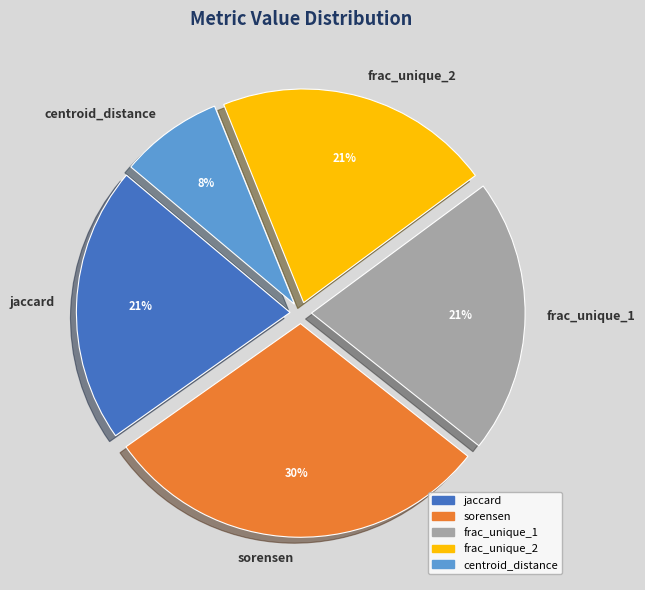

How many segments does this pie chart have?

5